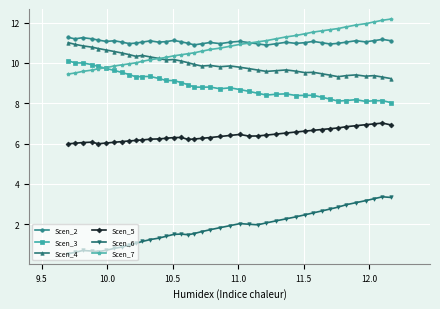

What is the value of the Scen_6 point at the 6th from the left?

0.7